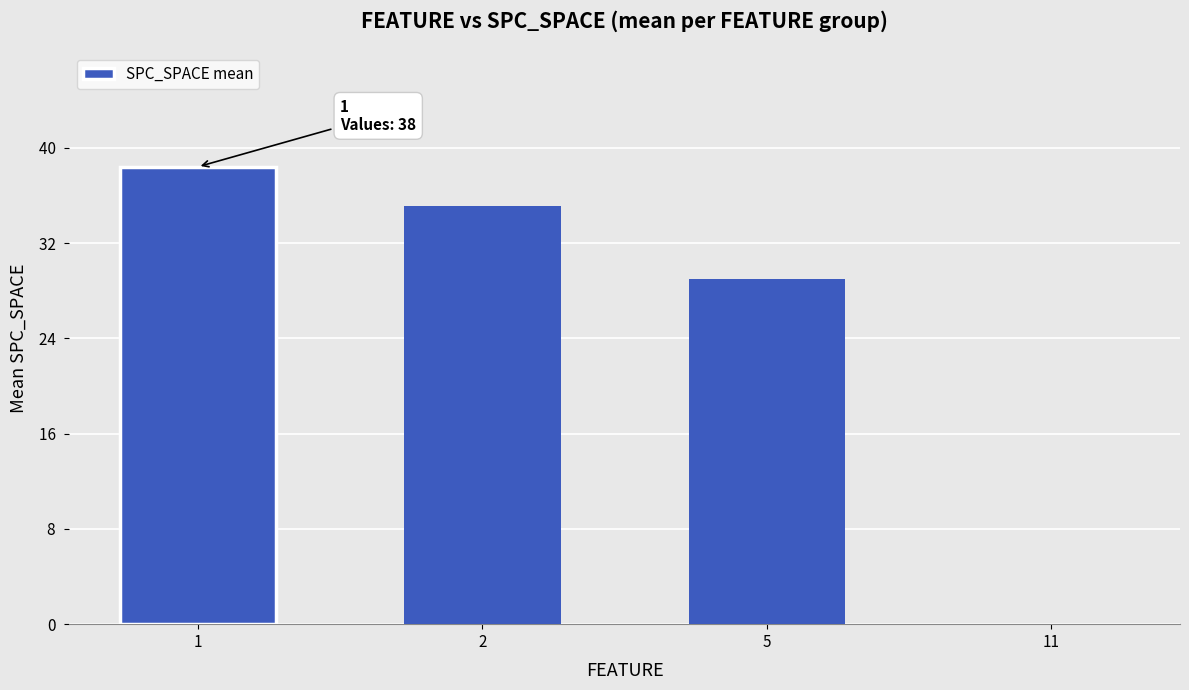

What is the sum of the values at 5 and 2?

64.1